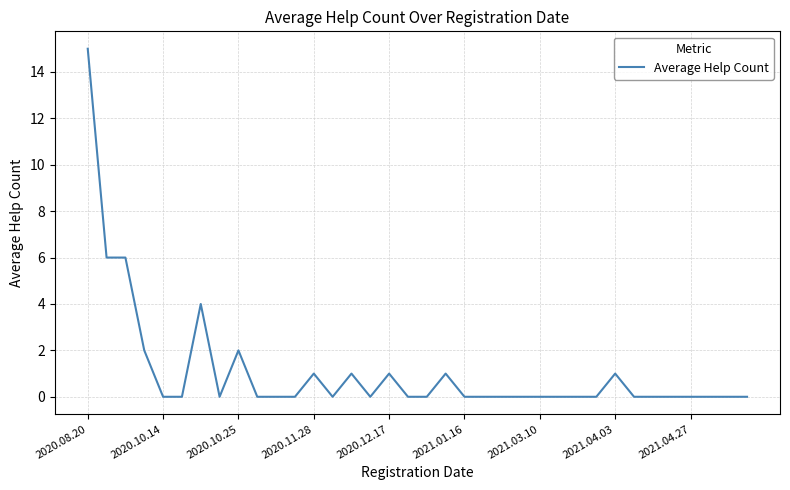

What is the maximum value shown in the chart?

15